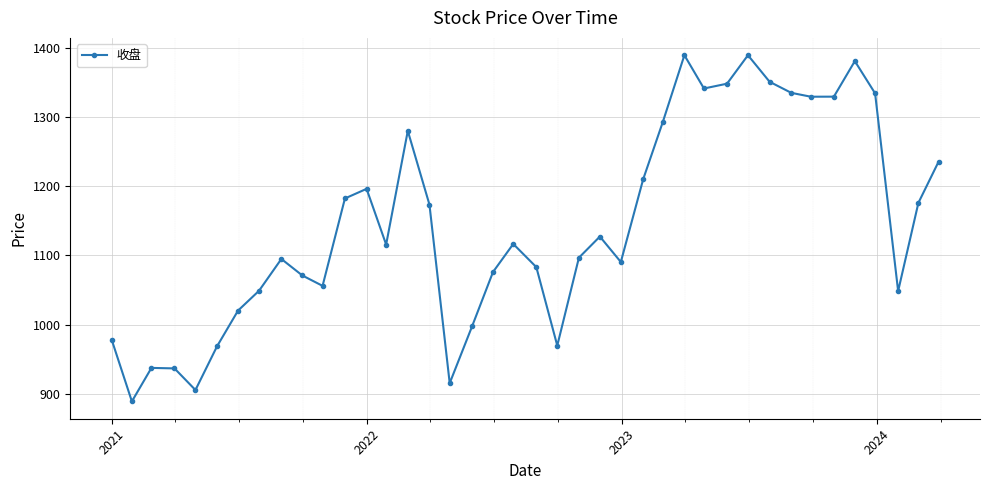

What is the greatest value displayed?

1389.7